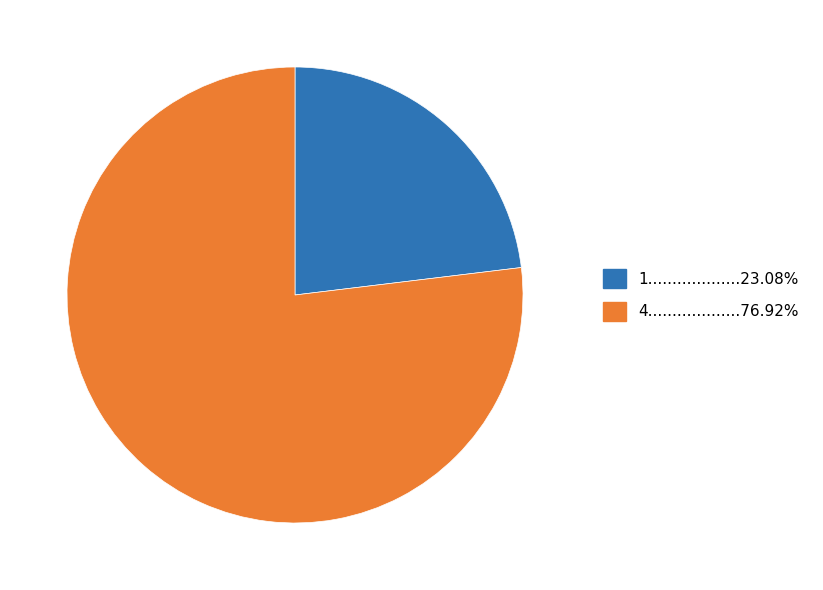

Does any single category account for the majority?

Yes